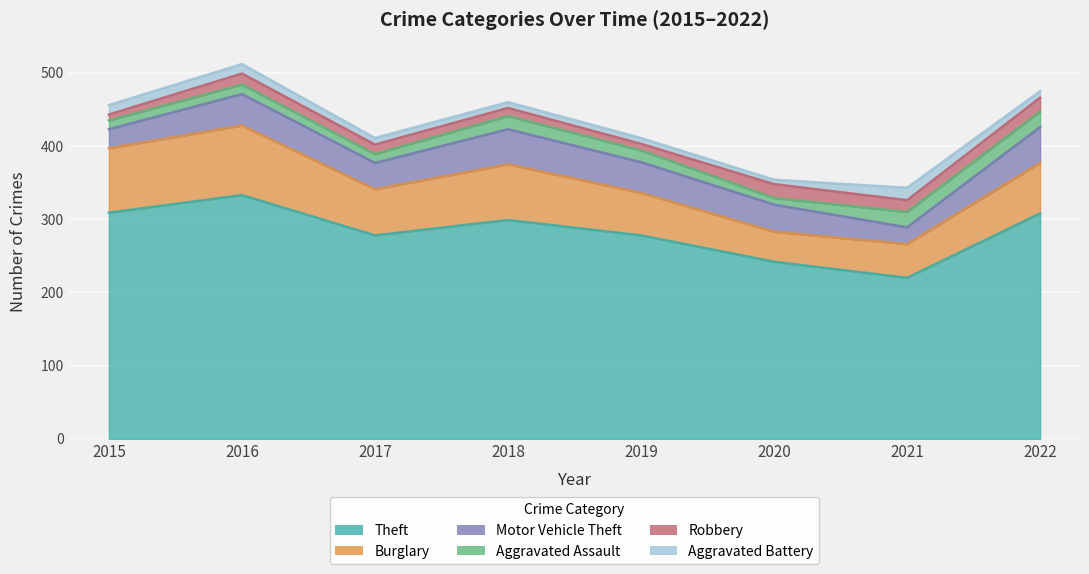

What is the value of the Aggravated Battery point at the 8th from the left?

9